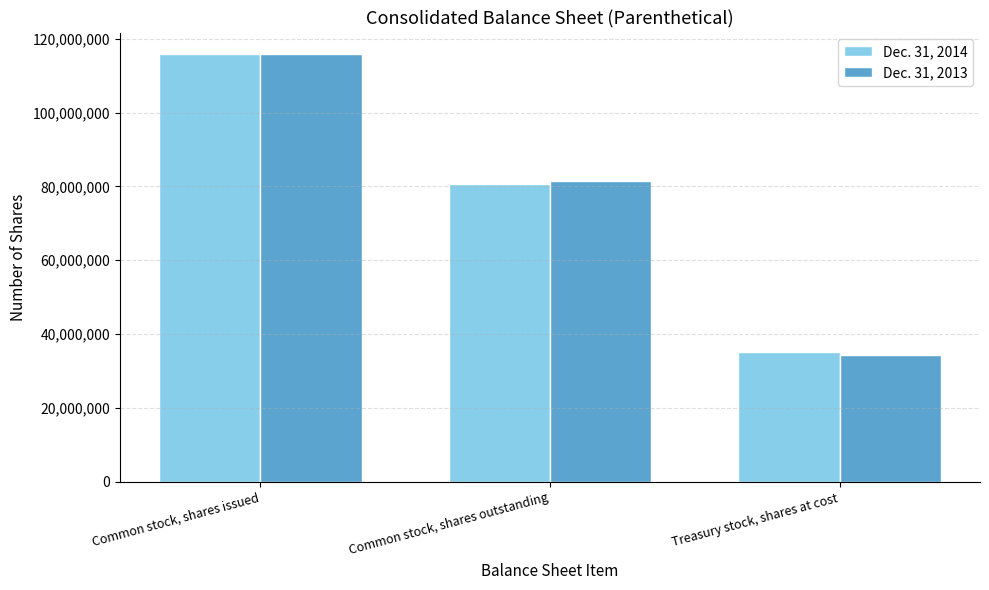

How many distinct data groups are displayed?

2